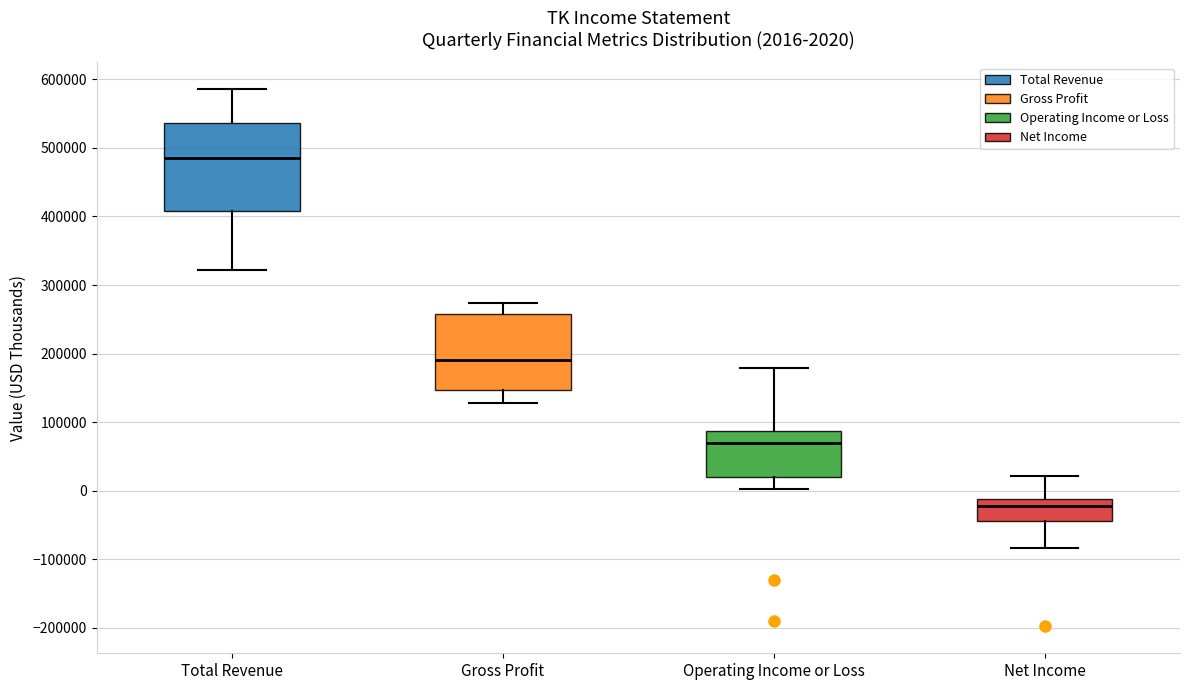

Which box's median line is the highest?

Total Revenue